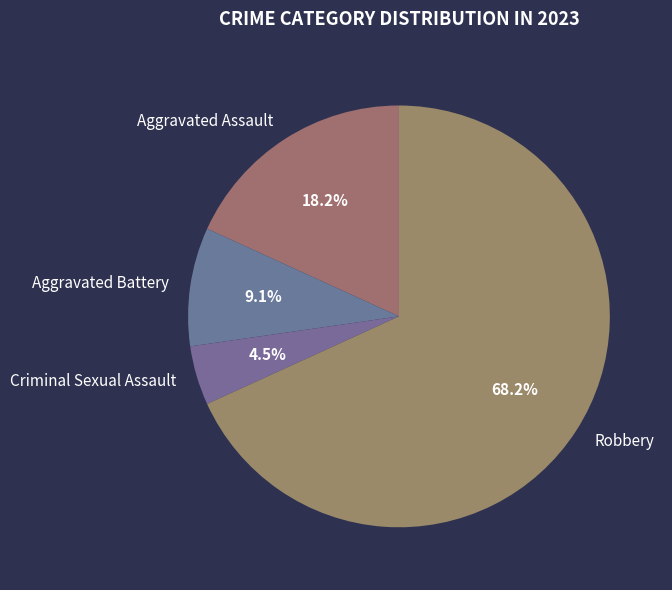

To the nearest percent, what is the average slice percentage?

25%